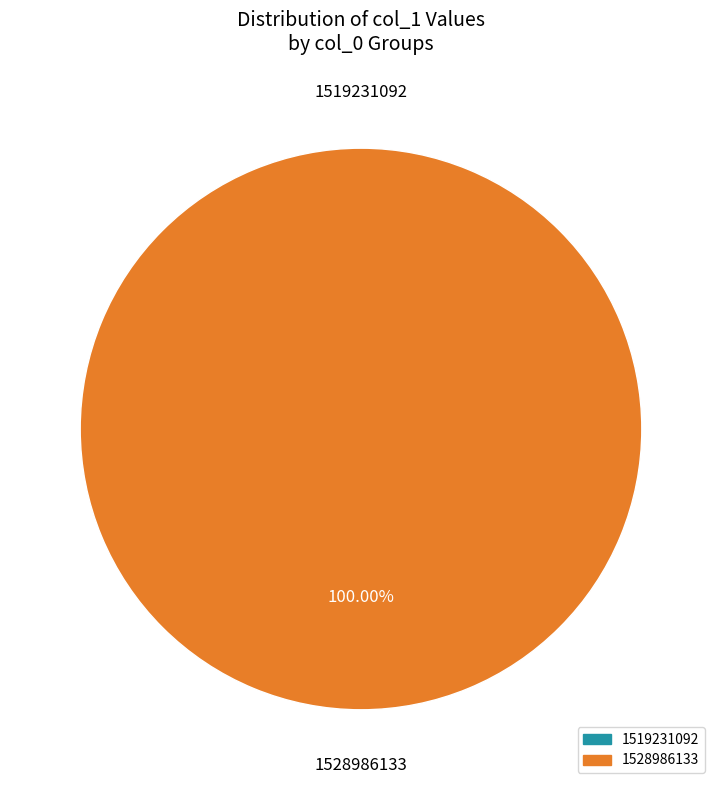

Which slice is the smallest?

1519231092